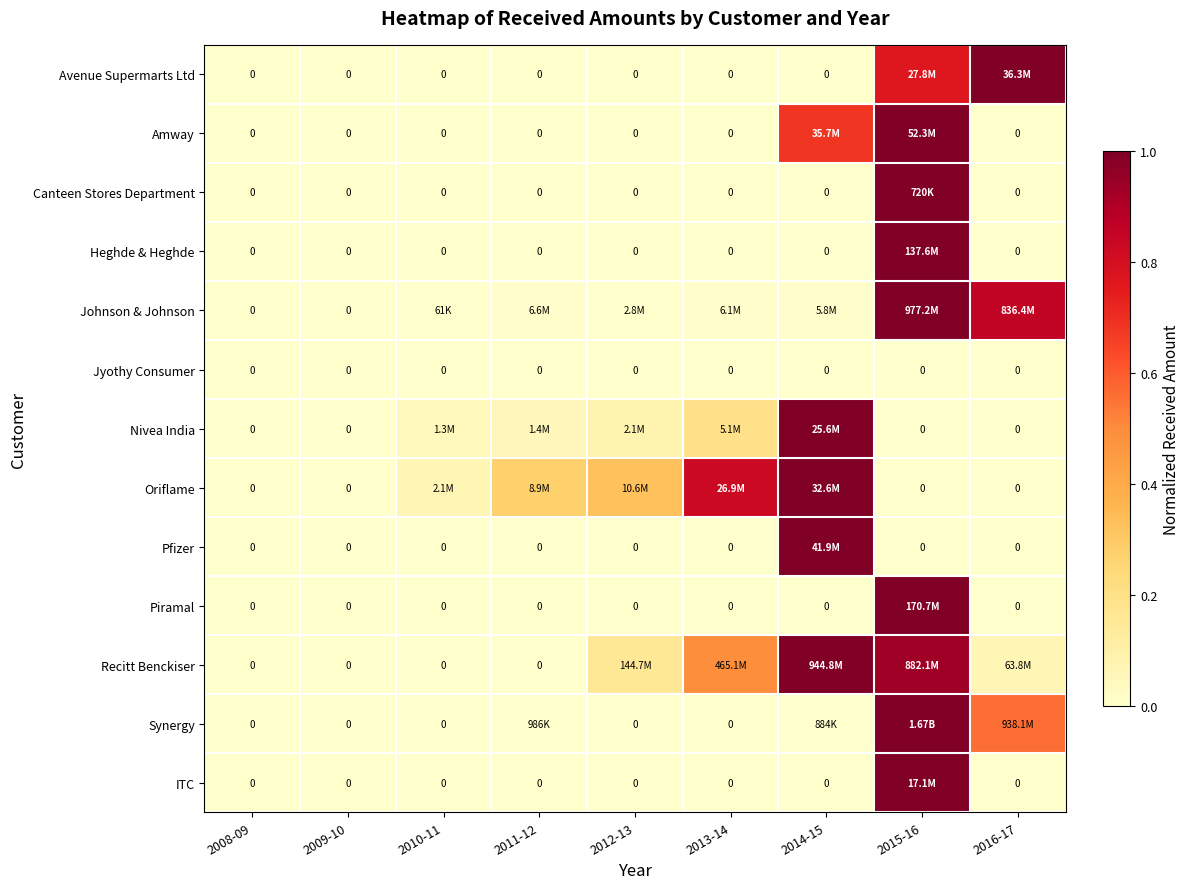

Rank the categories by Oriflame value from lowest to highest.

2008-09, 2009-10, 2015-16, 2016-17, 2010-11, 2011-12, 2012-13, 2013-14, 2014-15